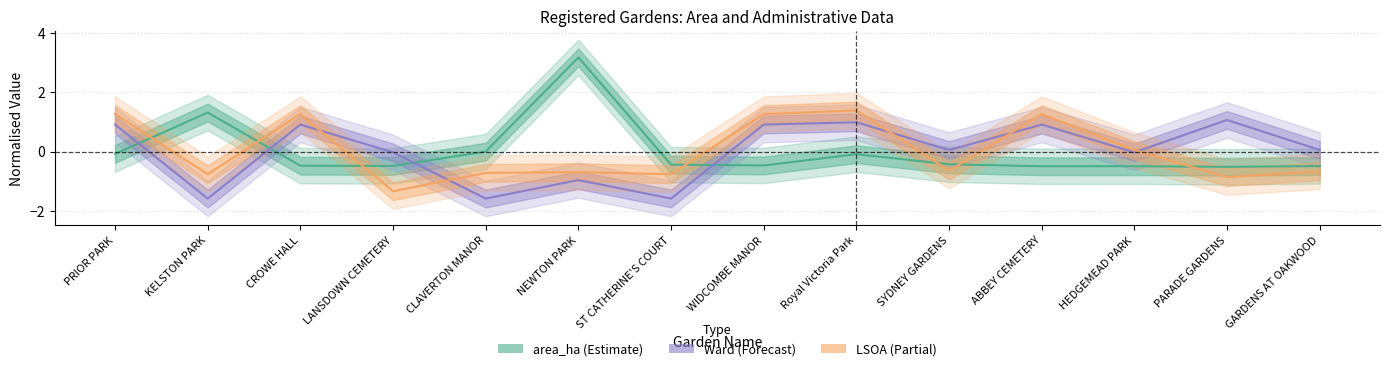

At how many categories does at least one series exceed -1?

14